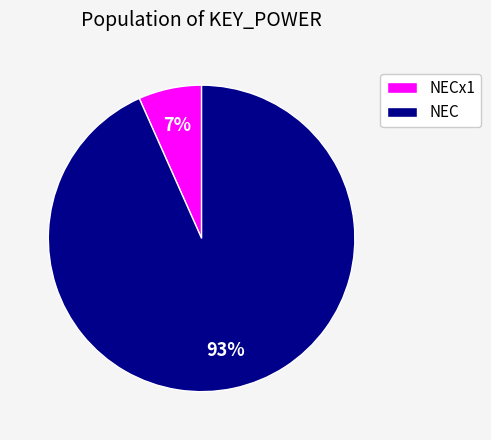

True or false: NECx1 accounts for 19% of the total.

False